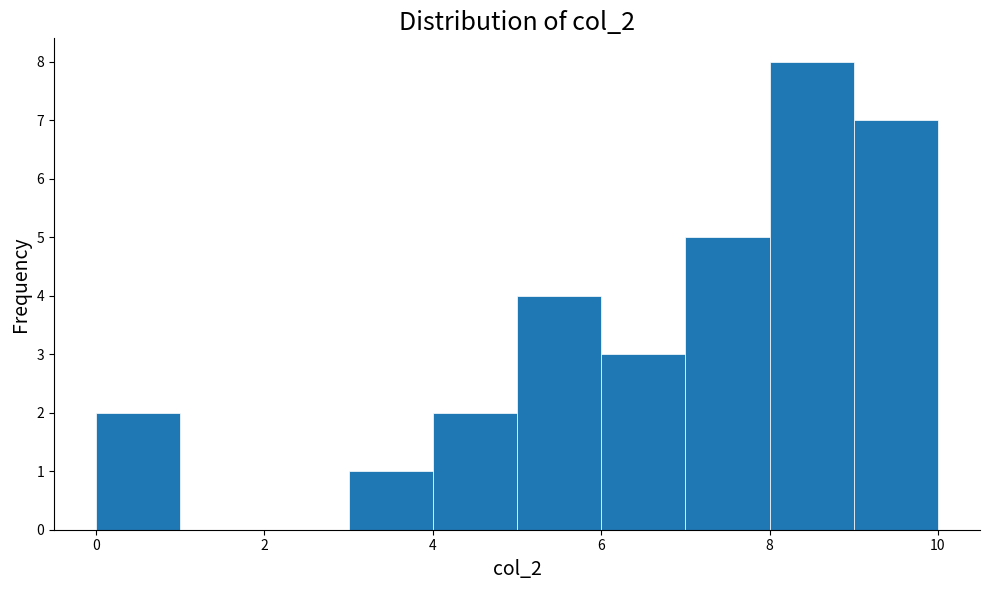

Reading left to right, transcribe this chart: for each bar, give the range it covers on the x-axis and its height. The values are not printed on the chart, so give them approximately, as read against the axis.

0 to 1: 2
1 to 2: 0
2 to 3: 0
3 to 4: 1
4 to 5: 2
5 to 6: 4
6 to 7: 3
7 to 8: 5
8 to 9: 8
9 to 10: 7